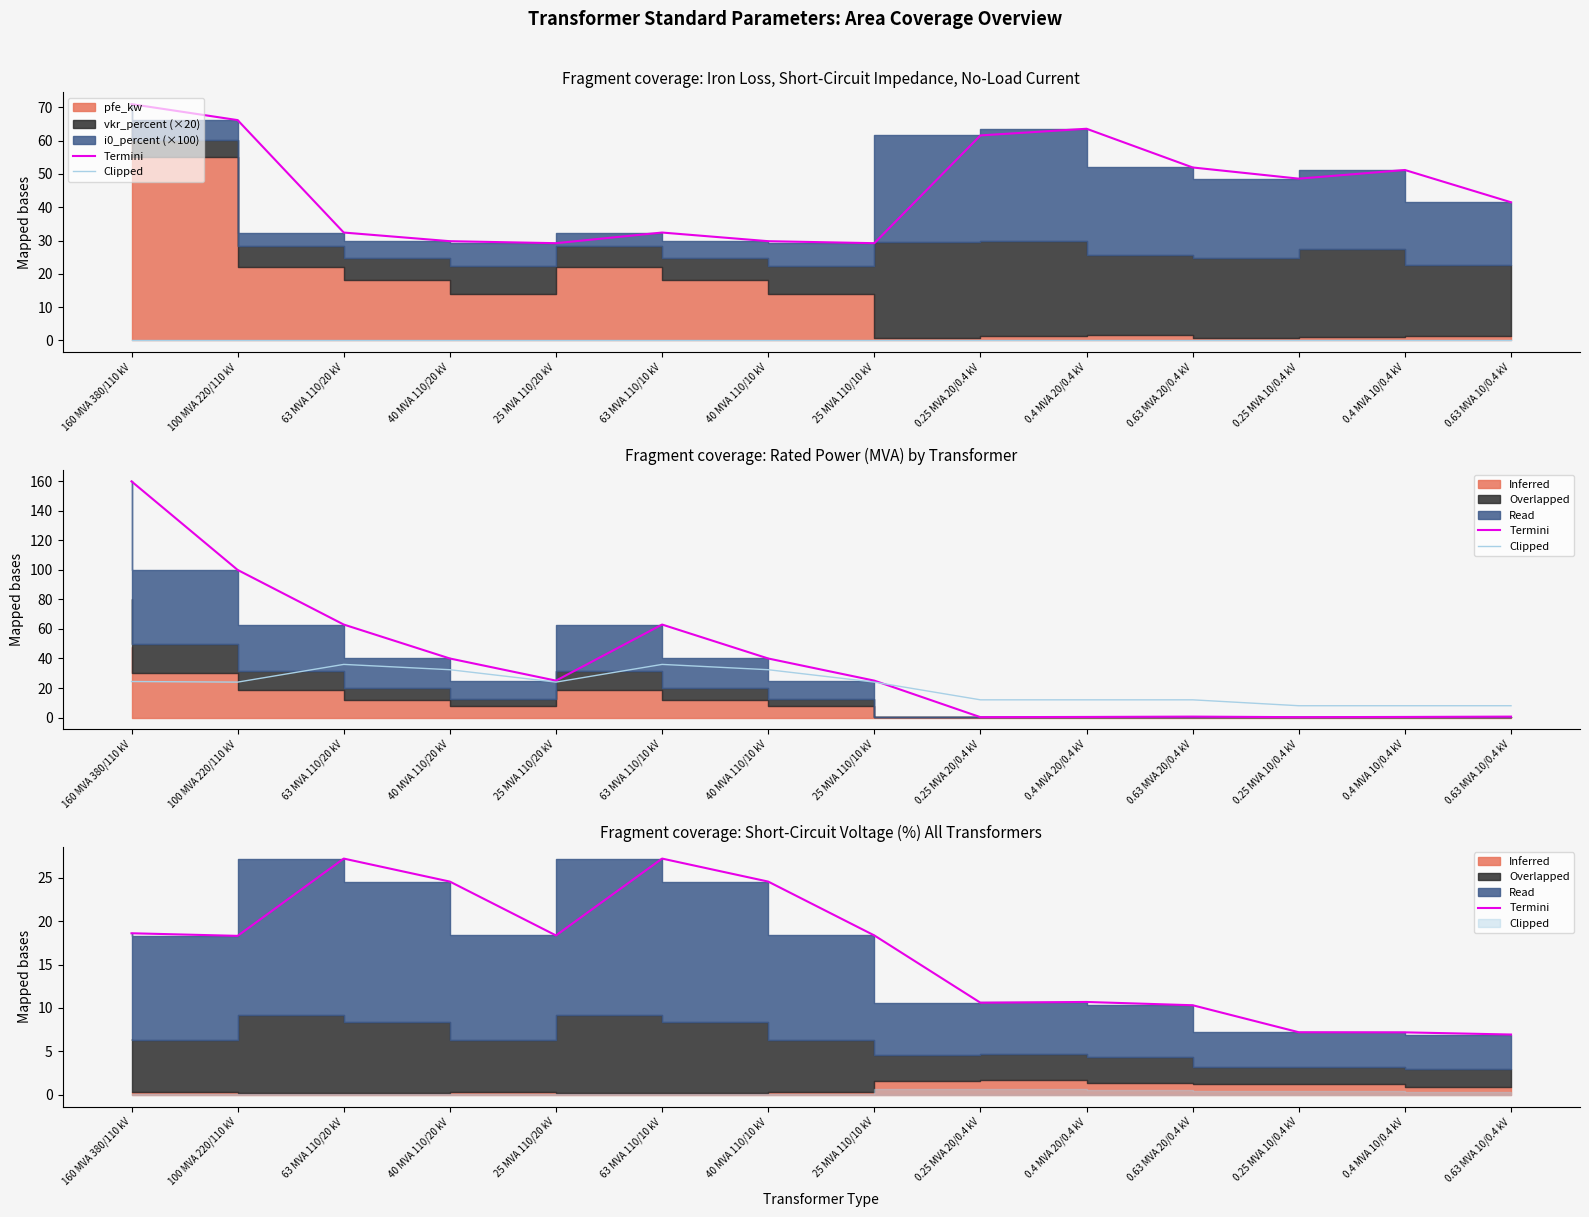

Rank the series by their maximum value, from highest to lowest.

Clipped, Termini